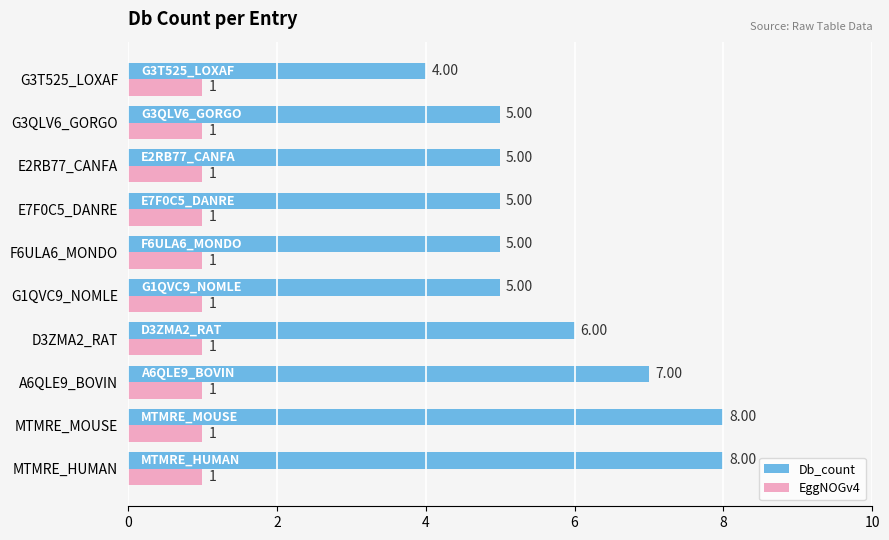

Which series has the largest total across all categories?

Db_count